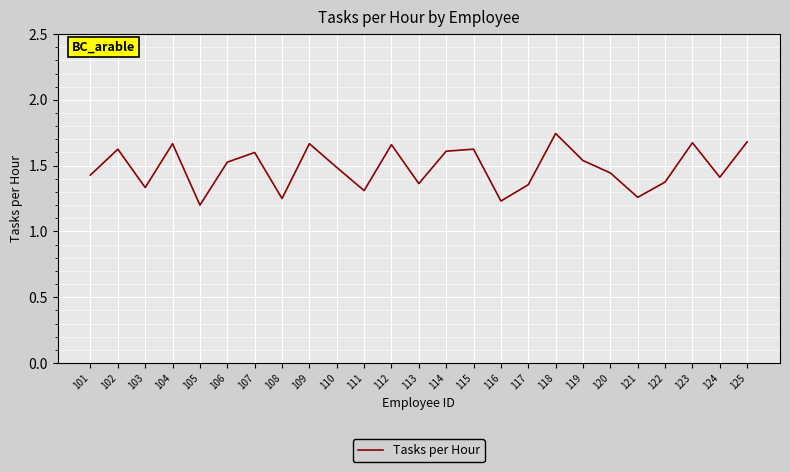

What is the change in value from 105 to 114?

+0.4